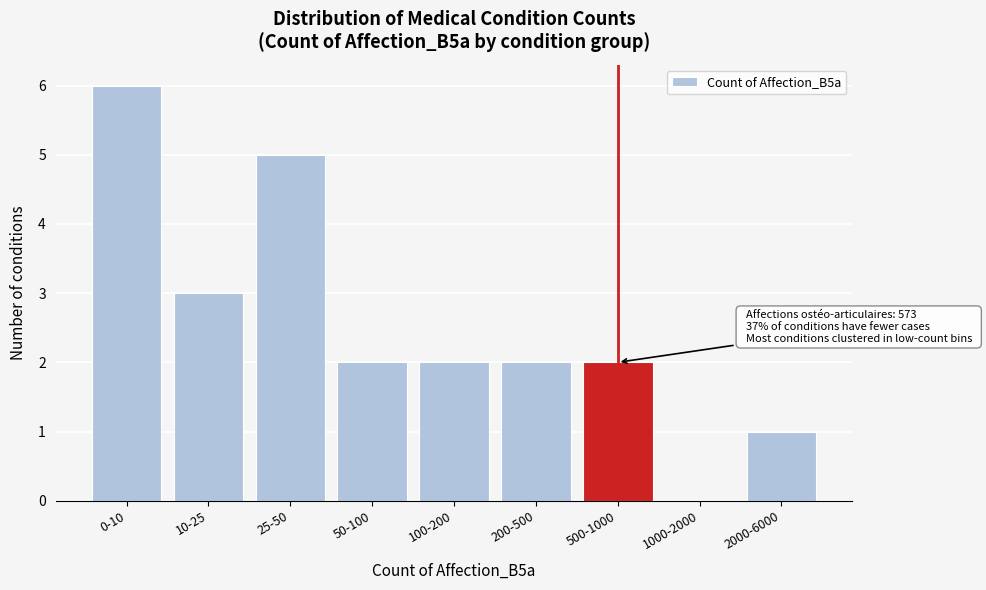

Reading left to right, extract all data points from this chart.

0-10=6	10-25=3	25-50=5	50-100=2	100-200=2	200-500=2	500-1000=2	1000-2000=0	2000-6000=1